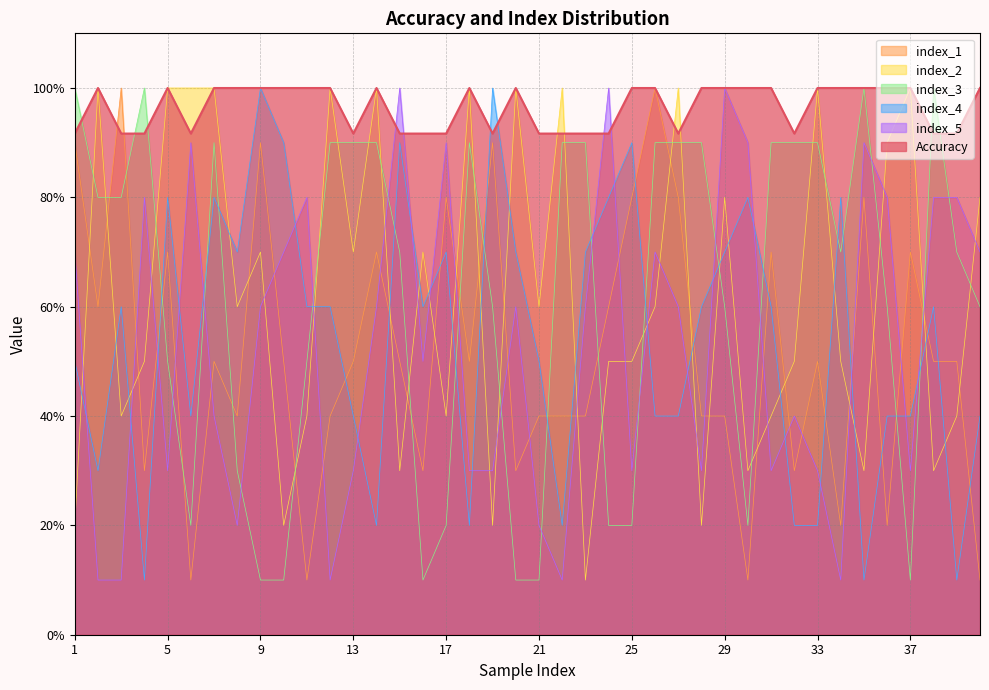

Where is index_3 nearest to the value 0?

9